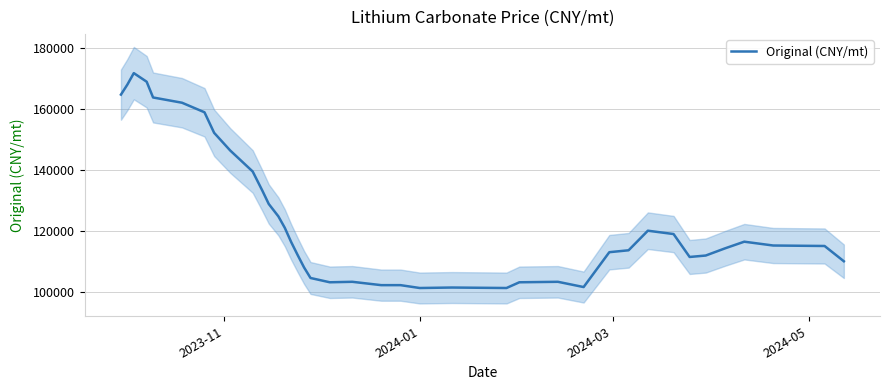

What is the minimum value for Original (CNY/mt)?

101339.0